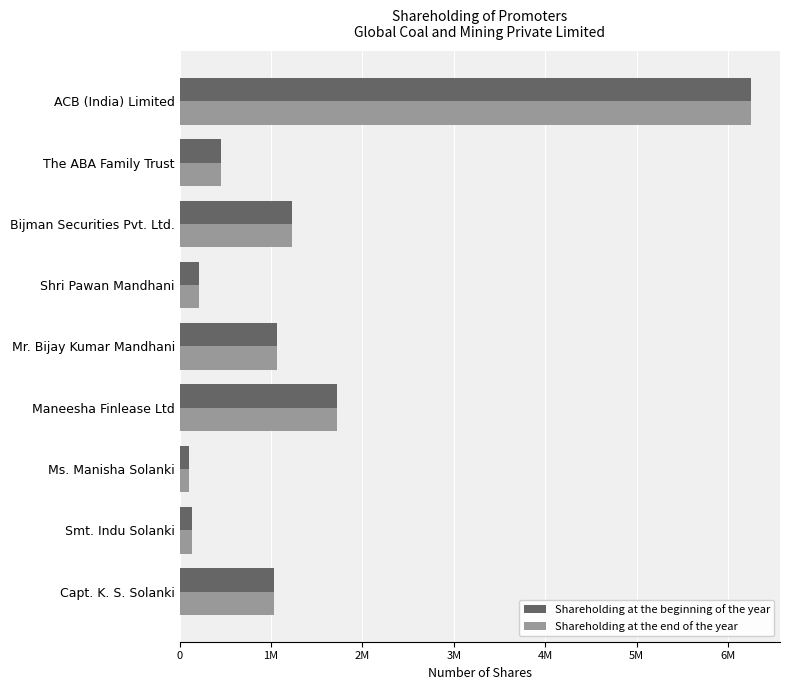

What is the greatest value displayed?

6257358